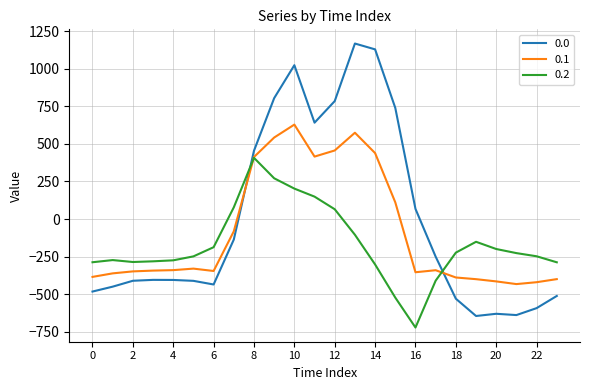

List the series in order of their peak value, highest first.

0.0, 0.1, 0.2